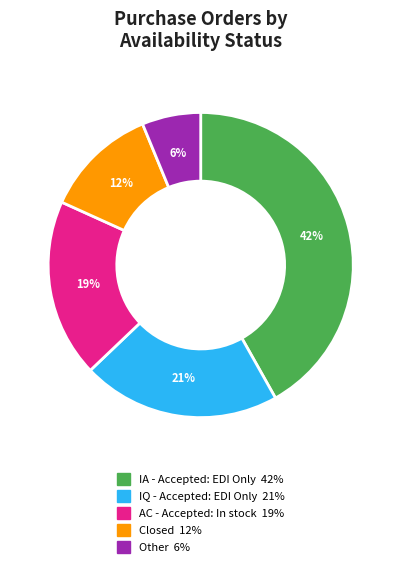

To the nearest percent, what percentage of the pie is AC - Accepted: In stock?

19%